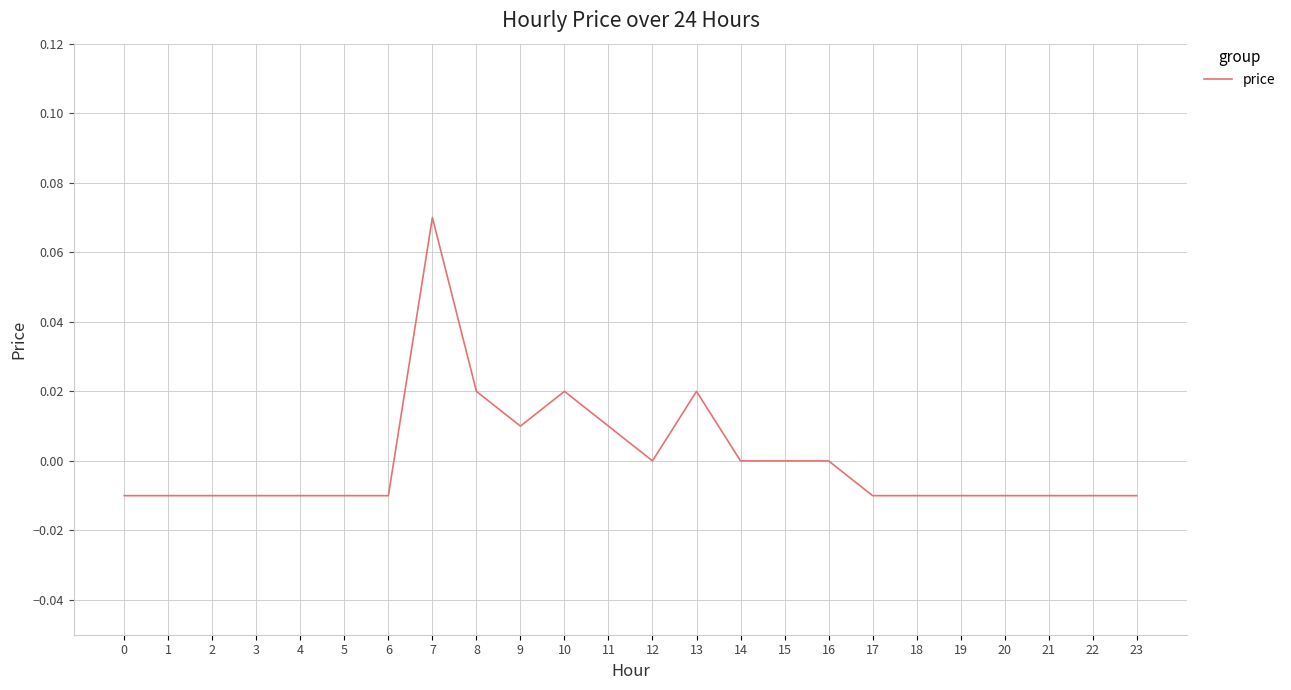

True or false: the data shows 0.0 at 8.

True